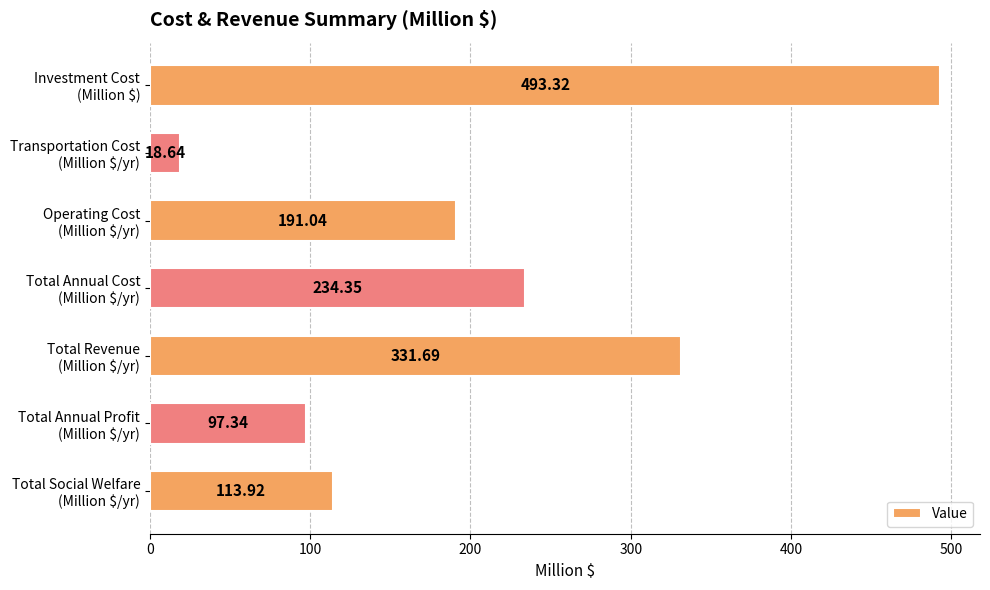

What is the average value?

211.5